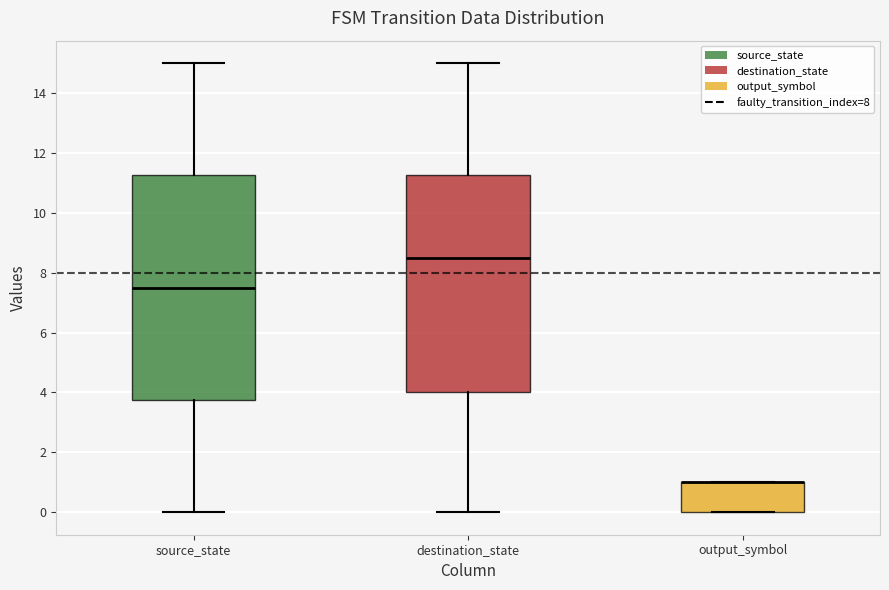

Where does the median line of the box for source_state sit on the y-axis? The values are not printed on the chart, so give them approximately, as read against the axis.

7.6